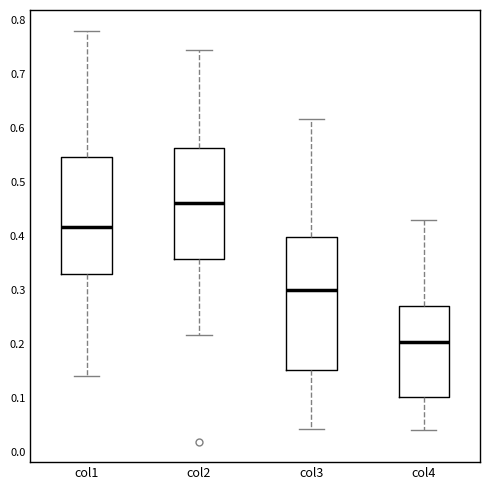

Which box's median line is the lowest?

col4